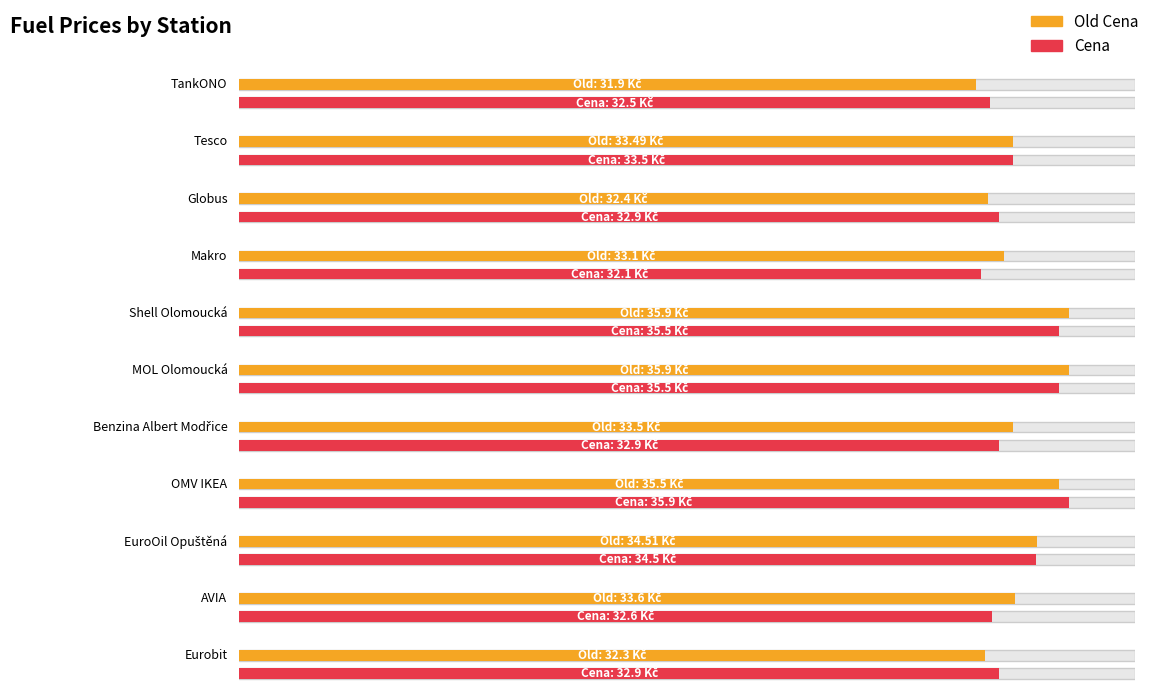

What is the sum of all Old Cena values?

372.1